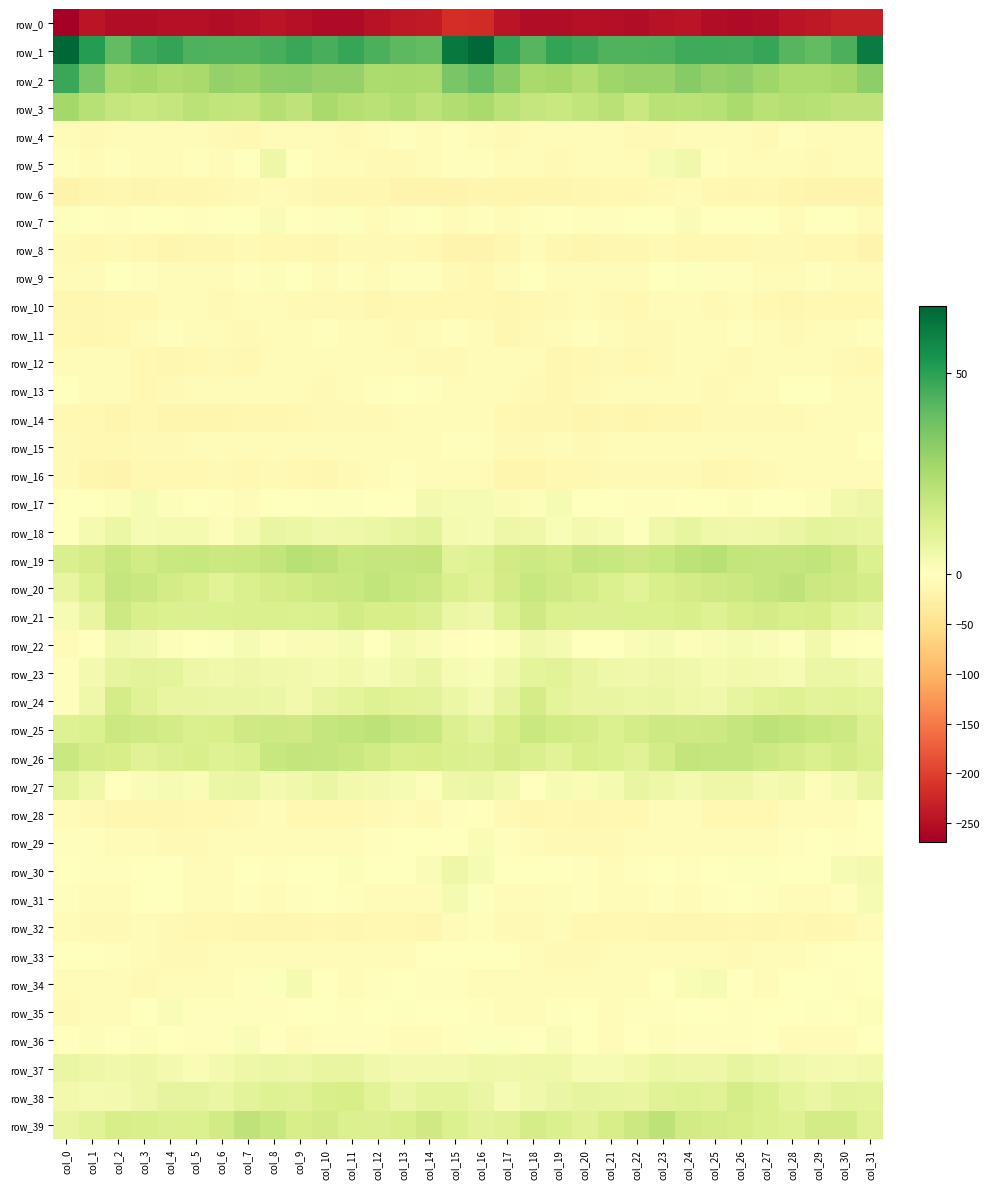

Where is row_8 nearest to the value -13?

col_10